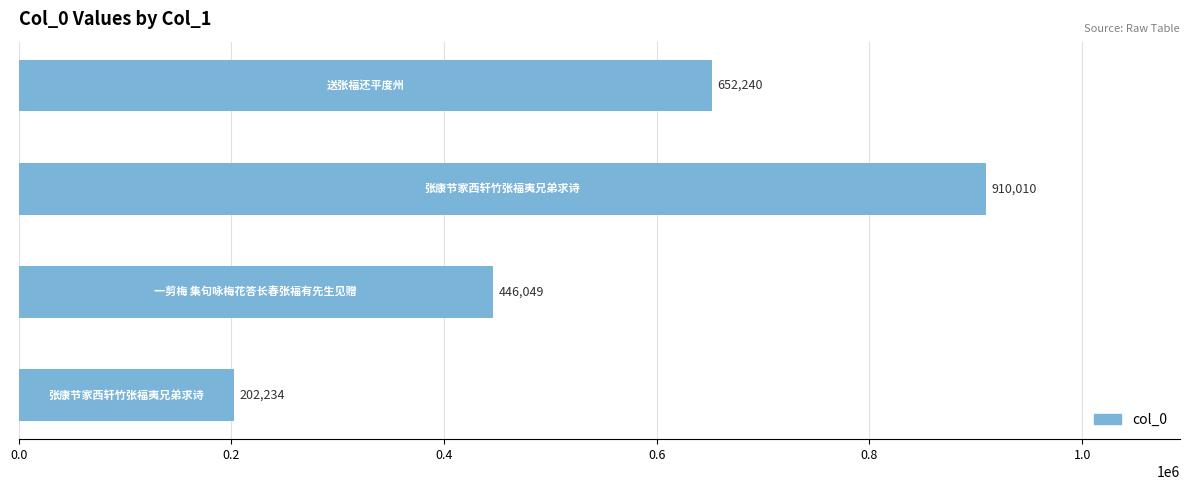

What is the smallest value displayed?

202234